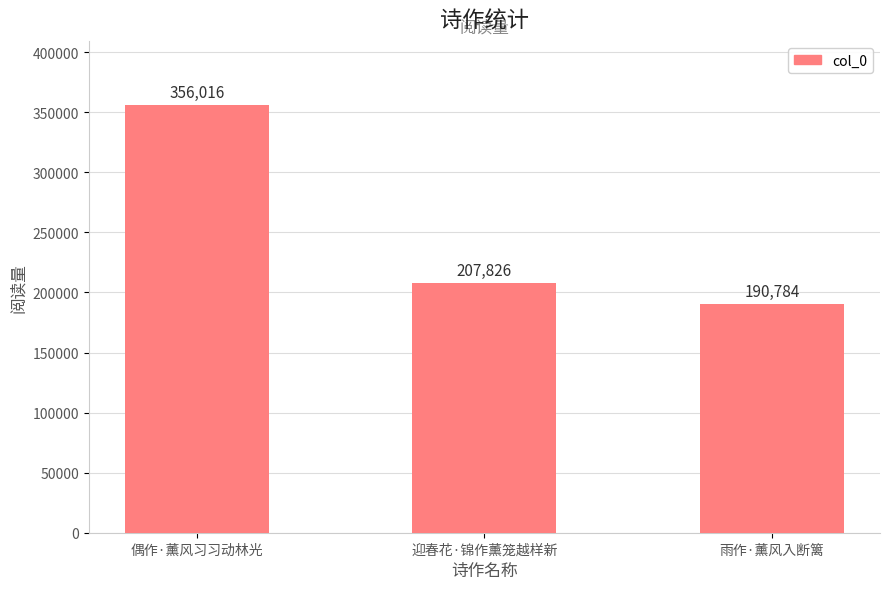

Reading left to right, what are all the values shown in this chart?

356016	207826	190784